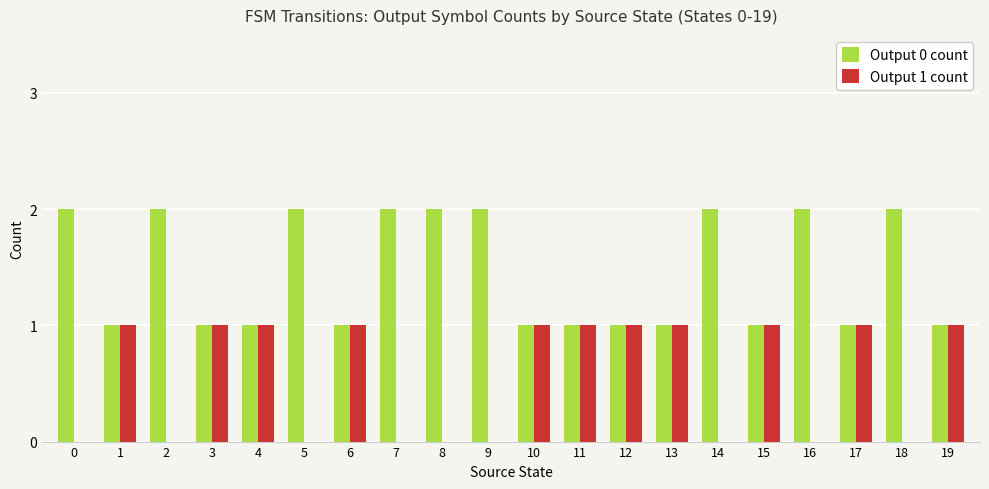

Count the Output 0 count values in the range 1 to 2.

20